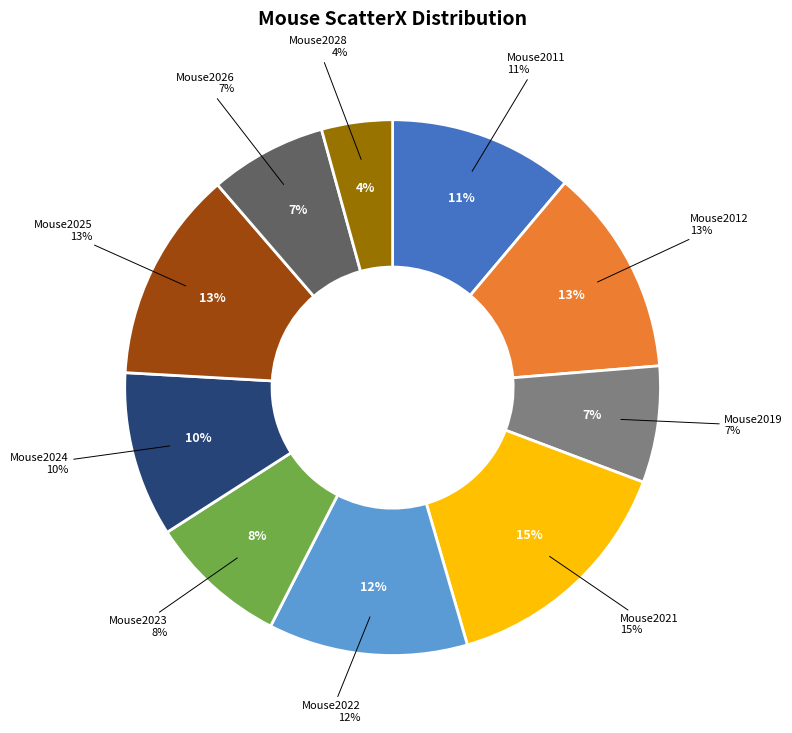

Does Mouse2021 account for over 50% of the chart?

No